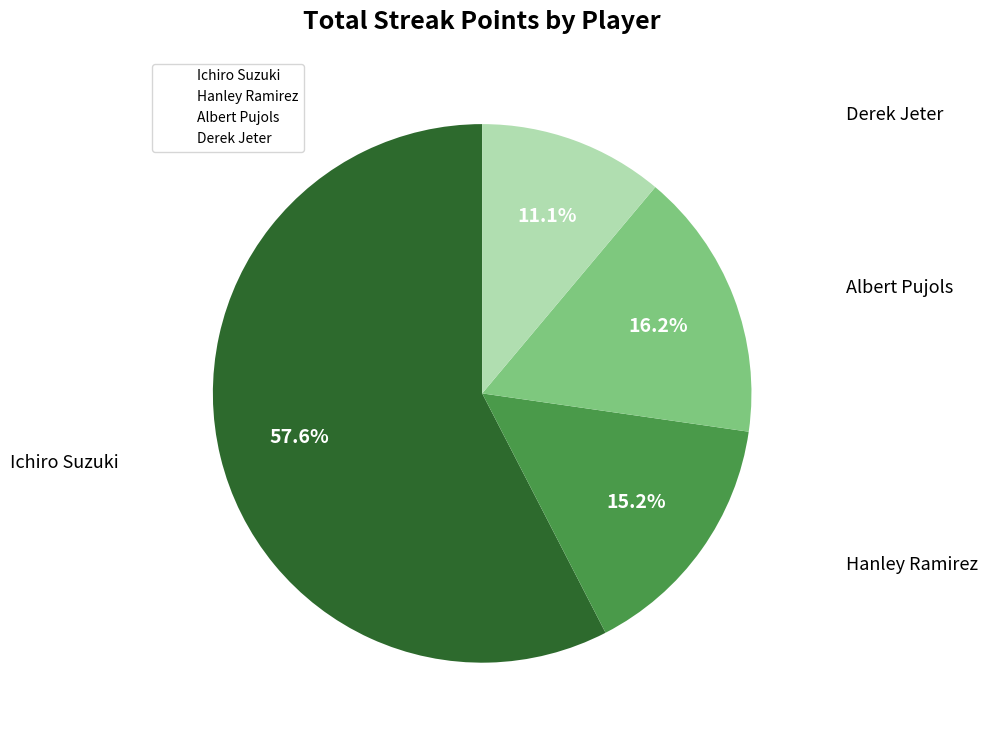

Approximately how many times larger is the value at Hanley Ramirez compared to Ichiro Suzuki?

0.3